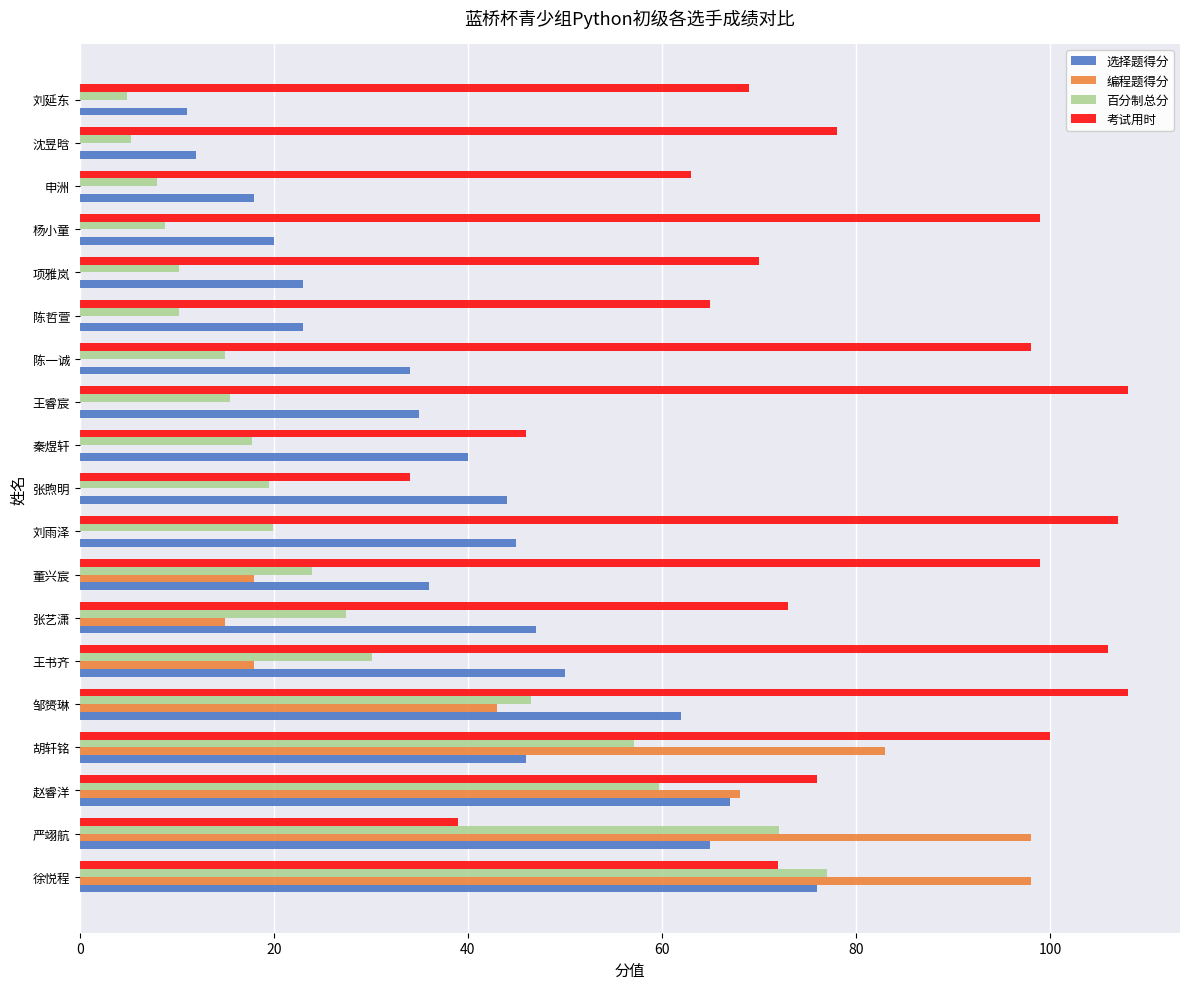

What is the highest value of the 考试用时 series?

108.0